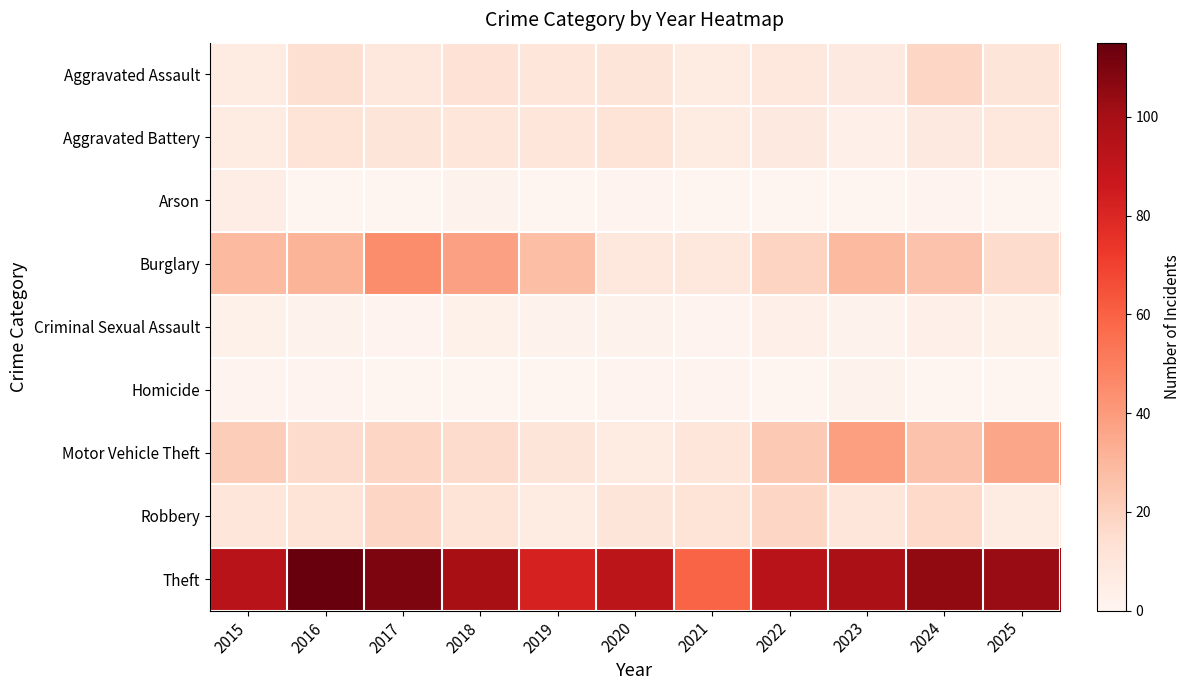

Which series has the widest spread of values?

Theft